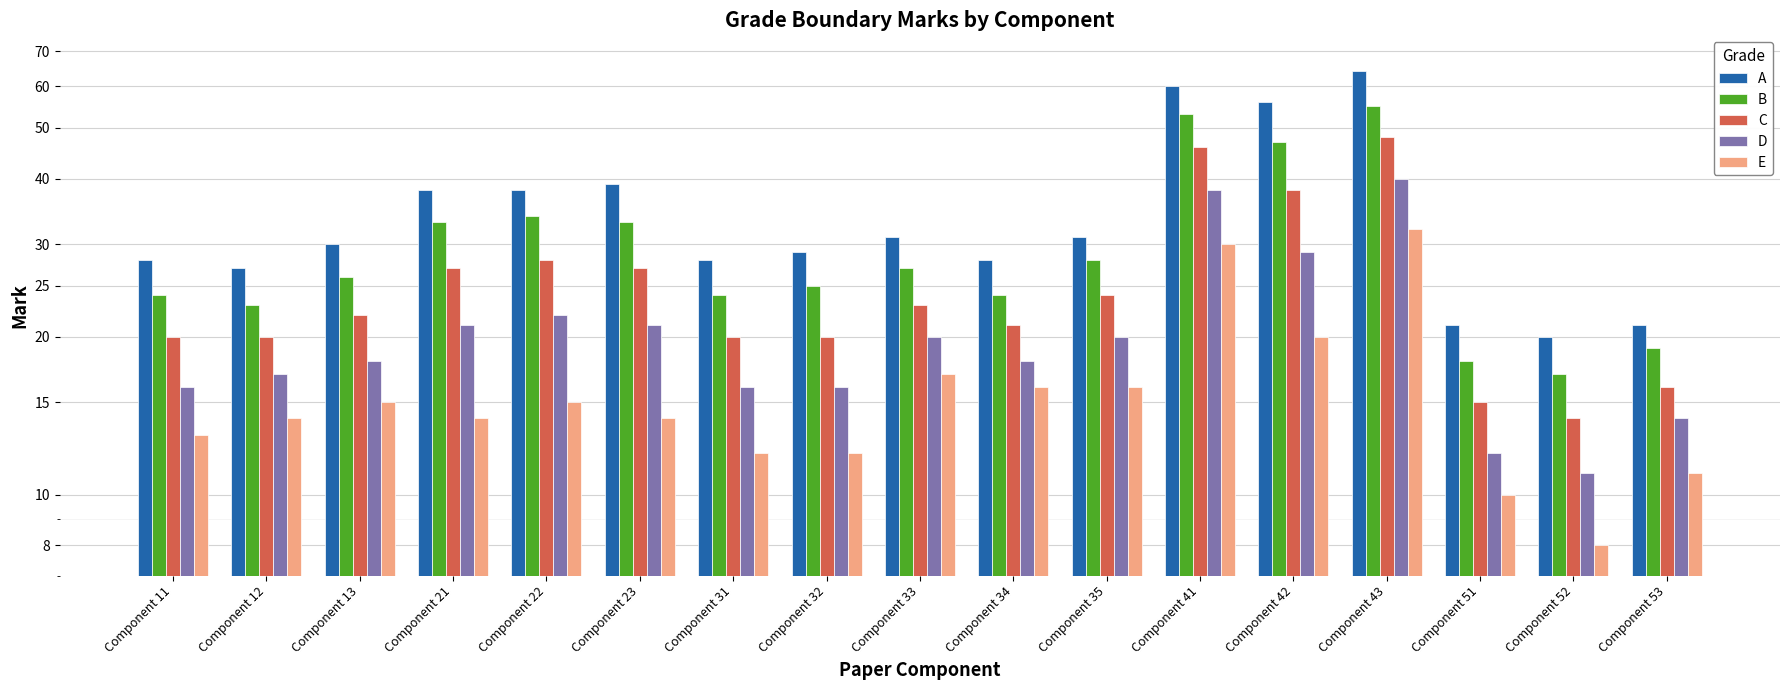

What is the difference between the maximum and minimum values in the E series?

24